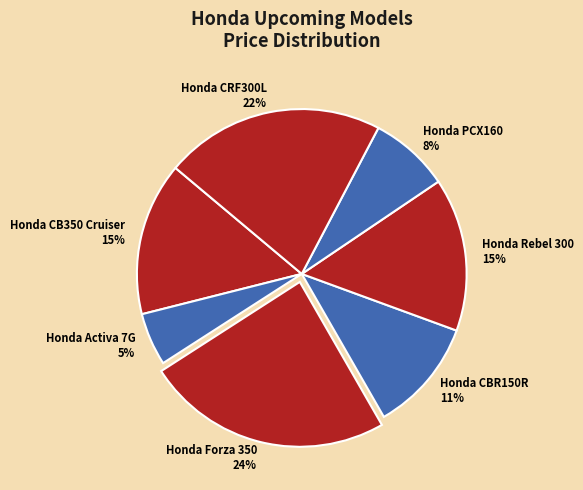

Which slice is the smallest?

Honda Activa 7G